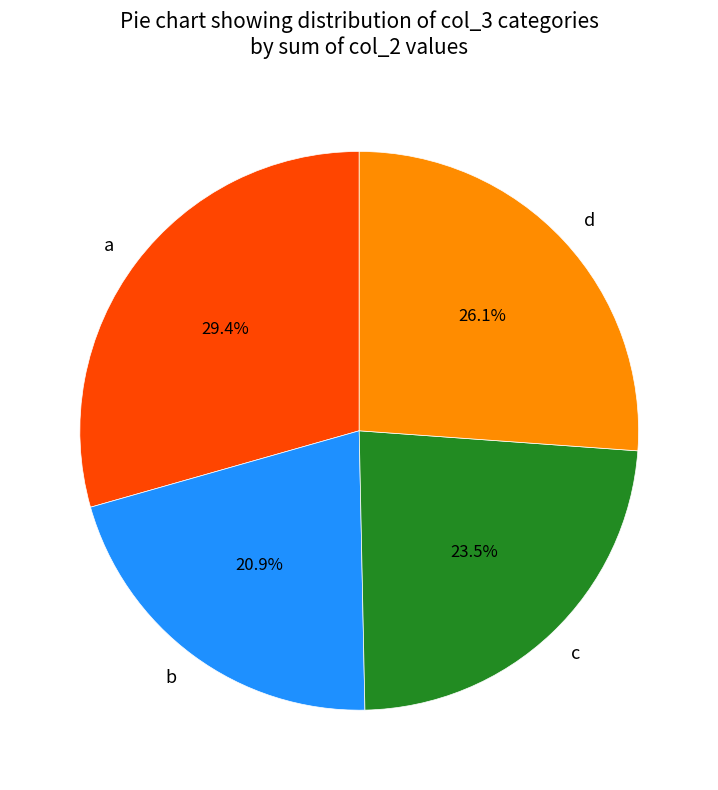

Is d the majority of the pie?

No